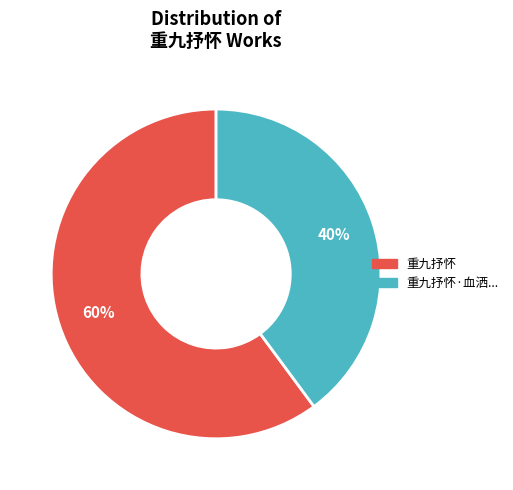

To the nearest percent, what is the average slice percentage?

50%